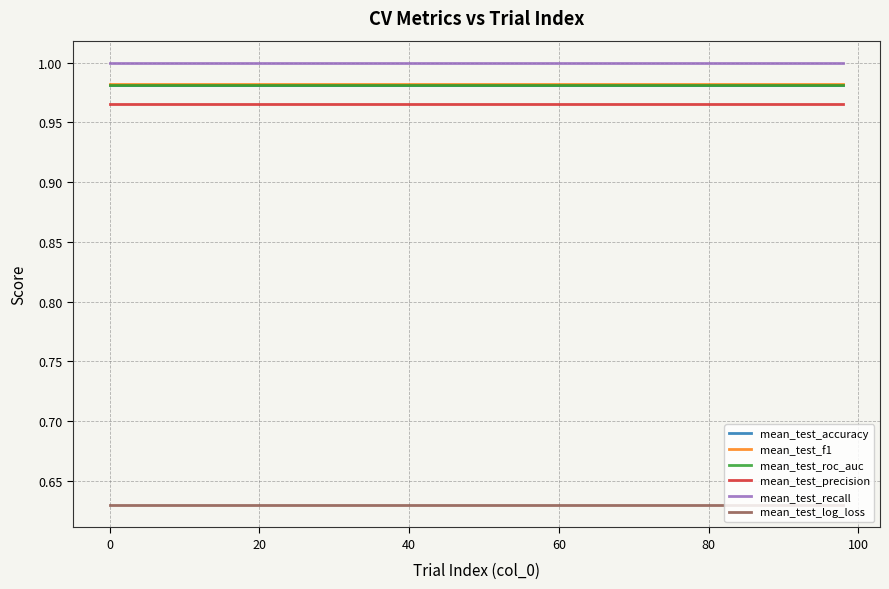

True or false: mean_test_precision and mean_test_recall cross at least once.

False